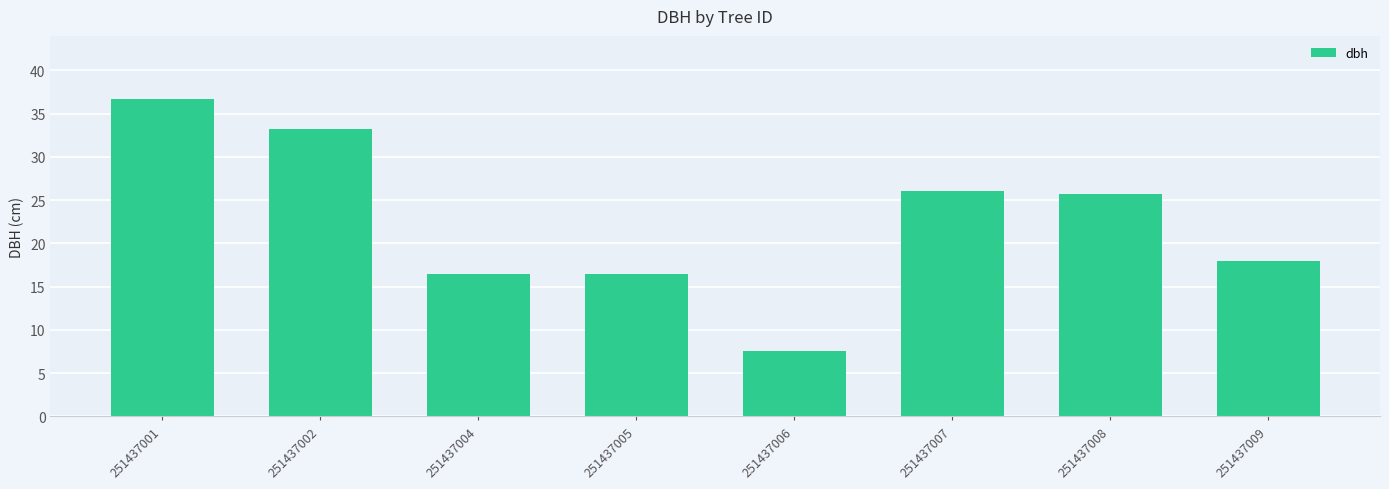

How many data points are above 25?

4